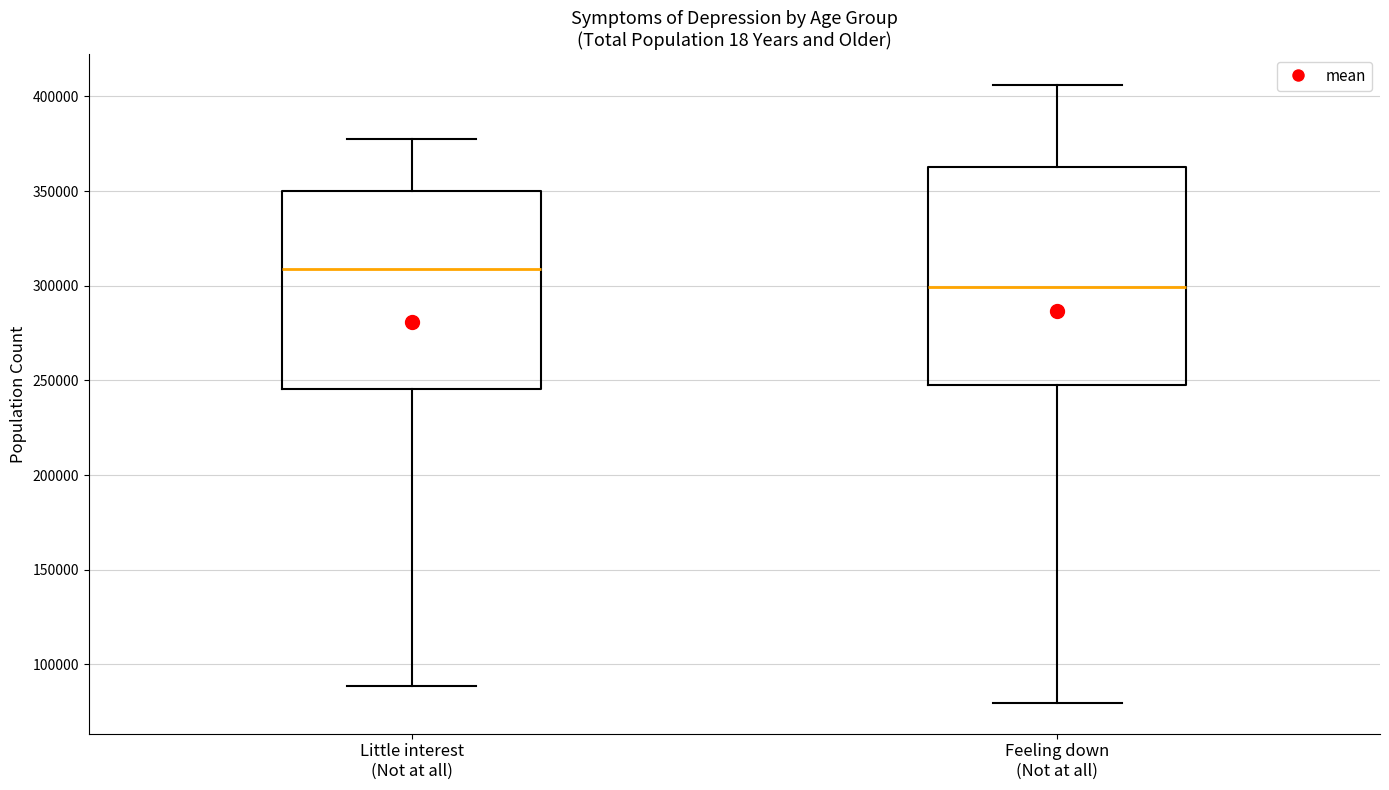

Where does the upper whisker of the box for Little interest (Not at all) end on the y-axis? The values are not printed on the chart, so give them approximately, as read against the axis.

375000